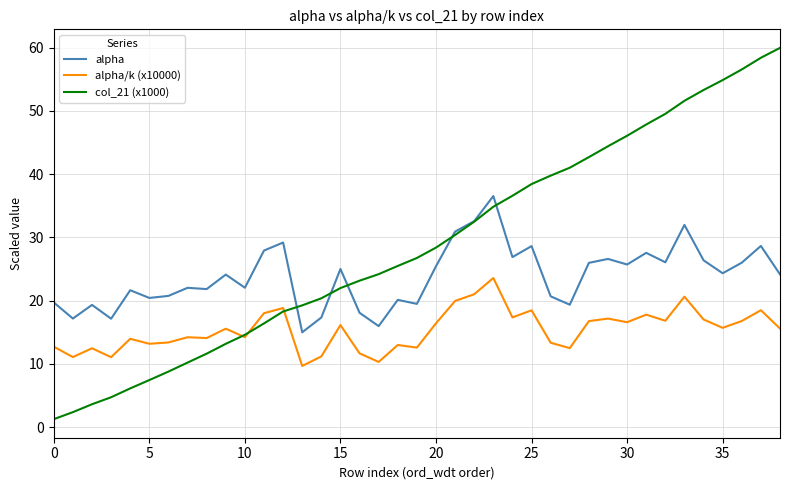

Which series has the largest total across all categories?

col_21 (x1000)